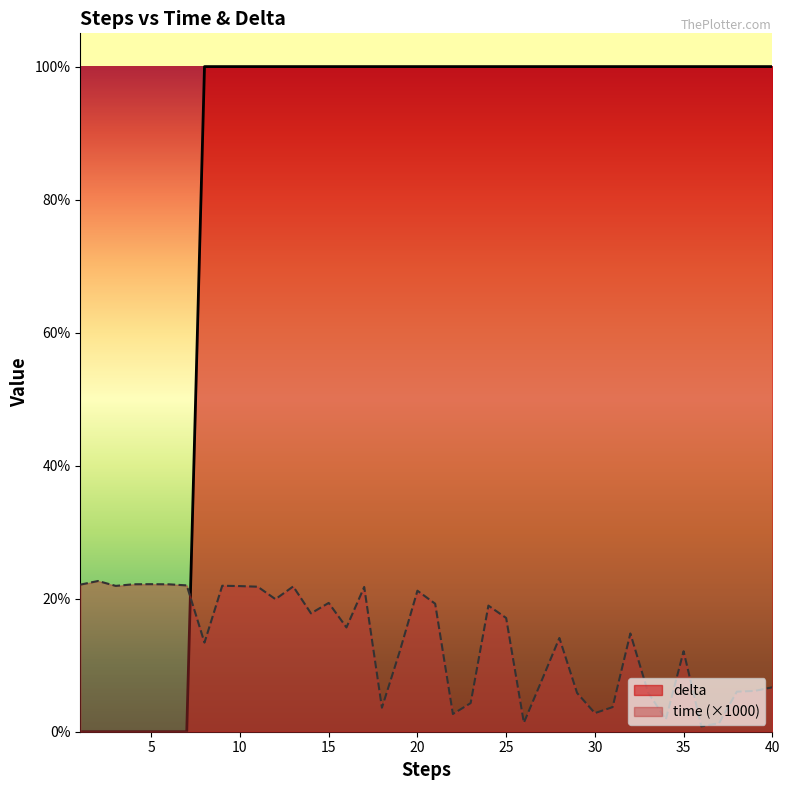

How many lines are shown in the chart?

2